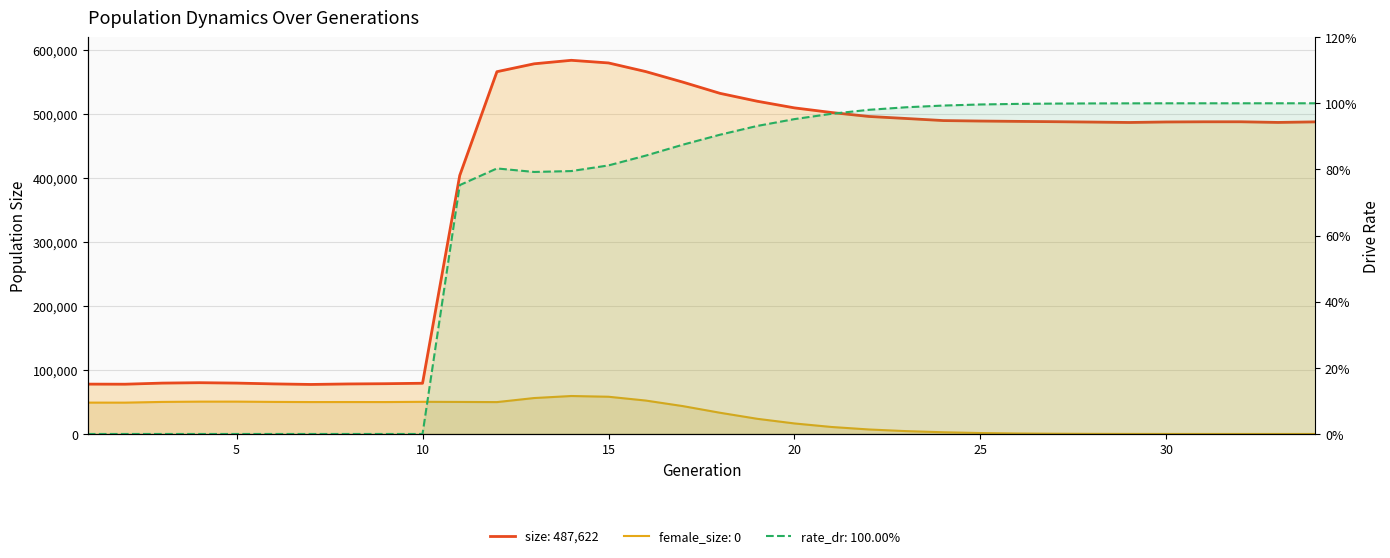

Reading left to right, what are all the values shown in this chart?

size: 1=77895.0	2=77759.0	3=79479.0	4=80113.0	5=79491.0	6=78250.0	7=77369.0	8=78161.0	9=78542.0	10=79246.0	11=403884.0	12=566017.0	13=578347.0	14=583816.0	15=579684.0	16=566217.0	17=549697.0	18=532147.0	19=519842.0	20=509467.0	21=502211.0	22=496081.0	23=492901.0	24=489655.0	25=488912.0	26=488386.0	27=487889.0	28=487318.0	29=486668.0	30=487471.0	31=487743.0	32=487758.0	33=486742.0	34=487622.0
female_size: 1=48992.0	2=48953.0	3=50075.0	4=50522.0	5=50539.0	6=50099.0	7=49863.0	8=49907.0	9=49864.0	10=50240.0	11=50047.0	12=49801.0	13=56144.0	14=59314.0	15=58172.0	16=52231.0	17=43522.0	18=33125.0	19=23698.0	20=16443.0	21=10915.0	22=7032.0	23=4456.0	24=2681.0	25=1464.0	26=740.0	27=387.0	28=172.0	29=77.0	30=29.0	31=13.0	32=5.0	33=1.0	34=0.0
rate_dr: 1=0.0	2=0.0	3=0.0	4=0.0	5=0.0	6=0.0	7=0.0	8=0.0	9=0.0	10=0.0	11=0.8	12=0.8	13=0.8	14=0.8	15=0.8	16=0.8	17=0.9	18=0.9	19=0.9	20=1.0	21=1.0	22=1.0	23=1.0	24=1.0	25=1.0	26=1.0	27=1.0	28=1.0	29=1.0	30=1.0	31=1.0	32=1.0	33=1.0	34=1.0